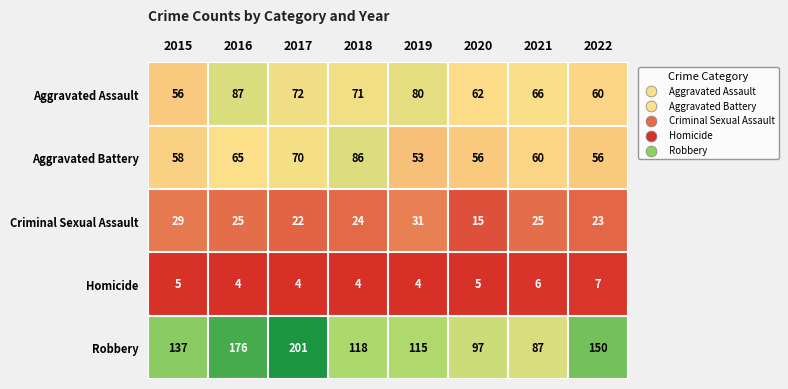

Is the value of Criminal Sexual Assault at 2018 greater than the value of Robbery at 2018?

No